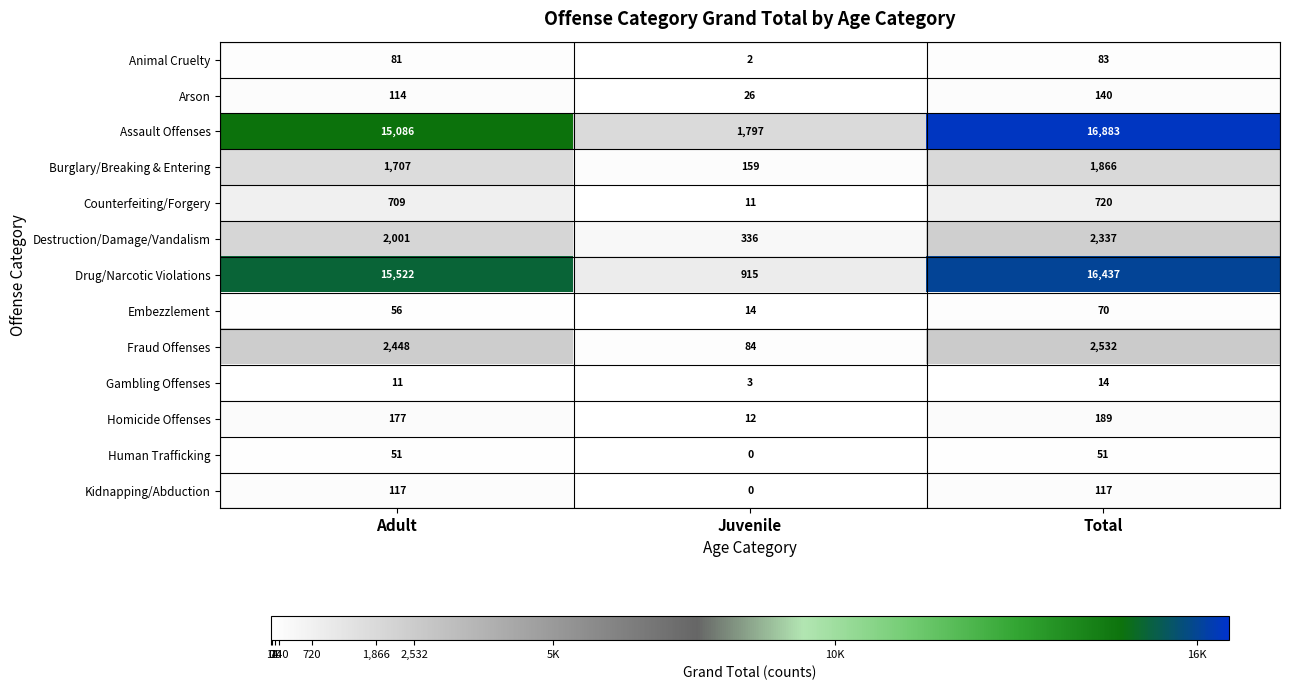

Which series has the widest spread of values?

Drug/Narcotic Violations